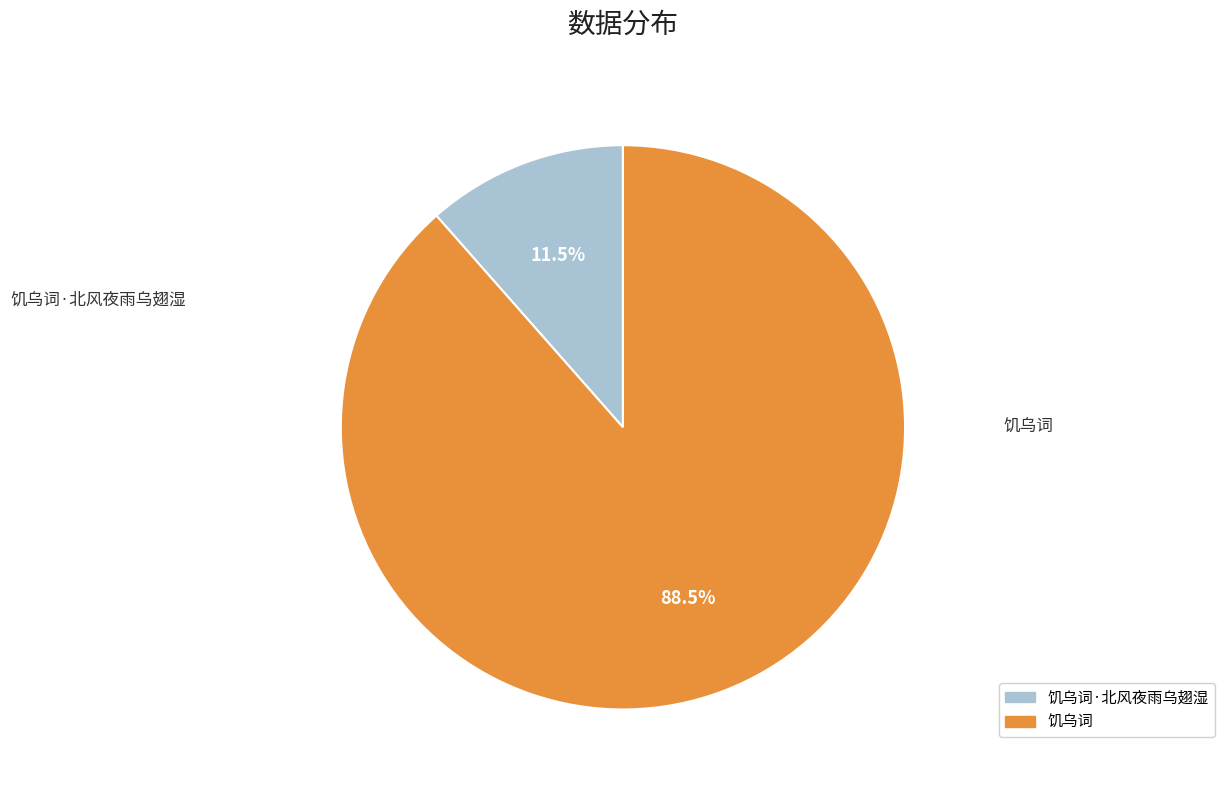

Does any single category account for the majority?

Yes